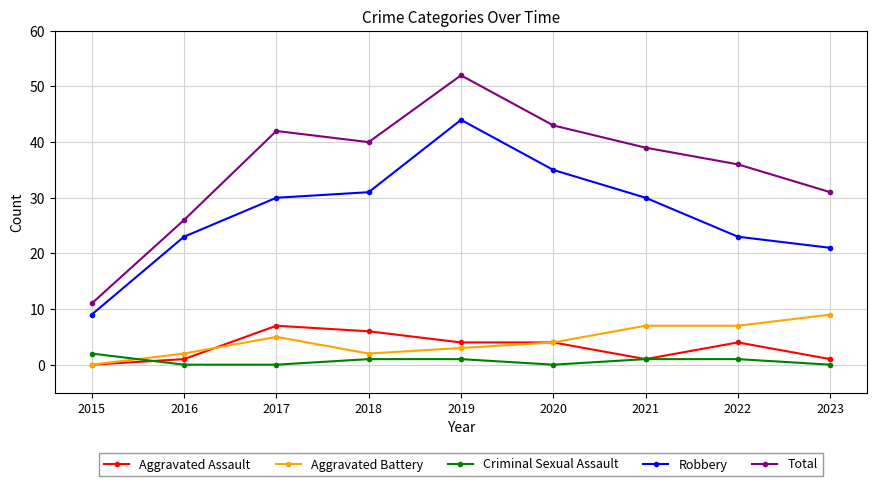

At which category is the sum across all series the highest?

2019